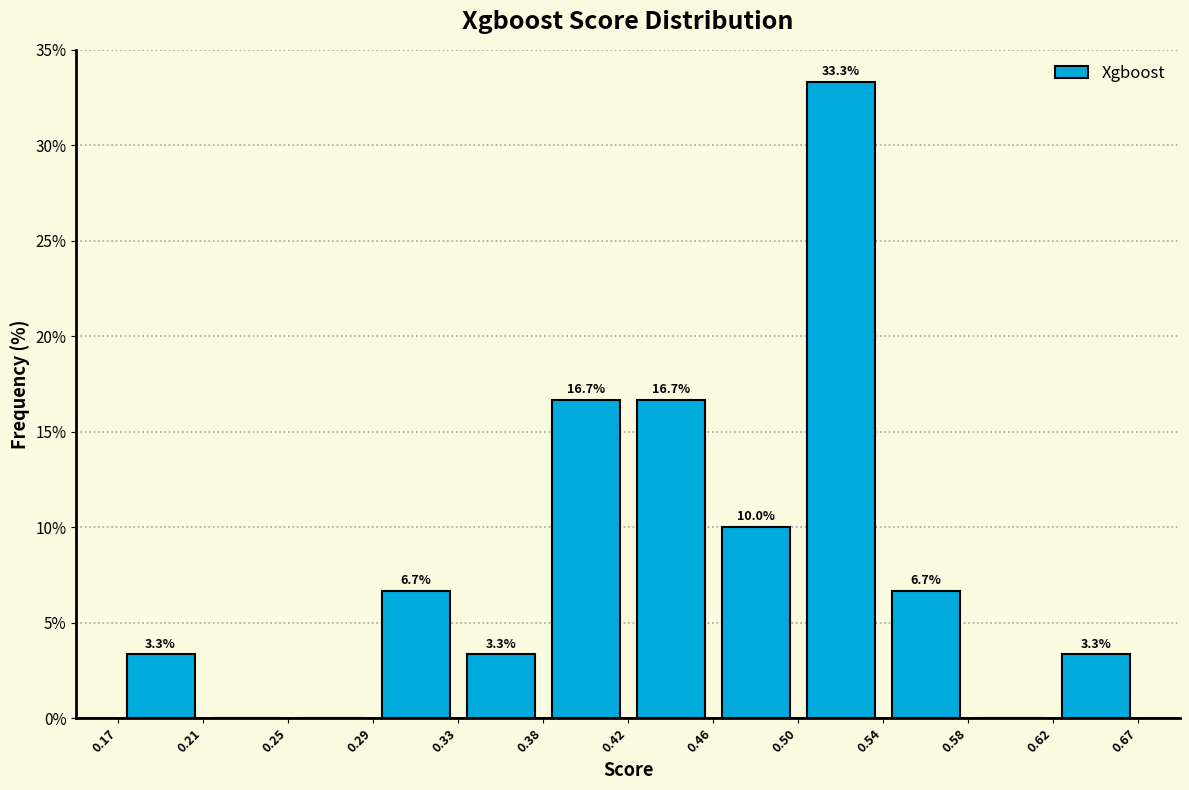

Which range on the x-axis has the tallest bar?

0.50 to 0.54